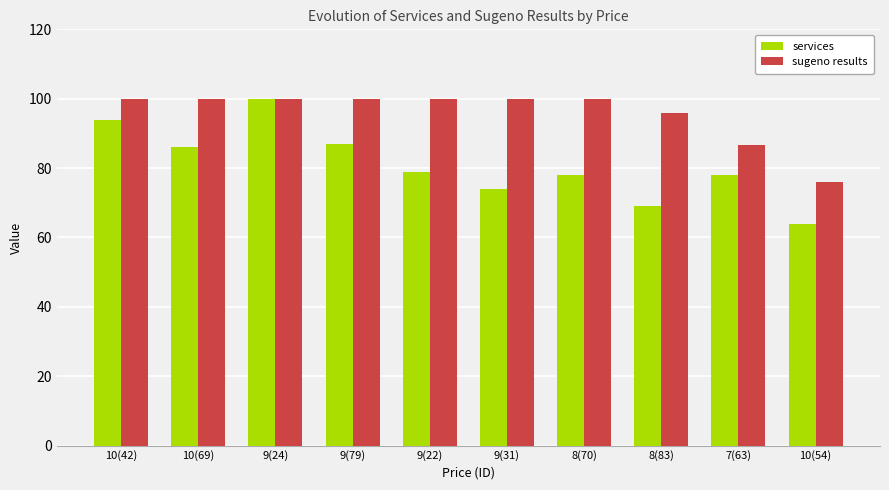

Rank the series at 10(69) from lowest to highest value.

services, sugeno results